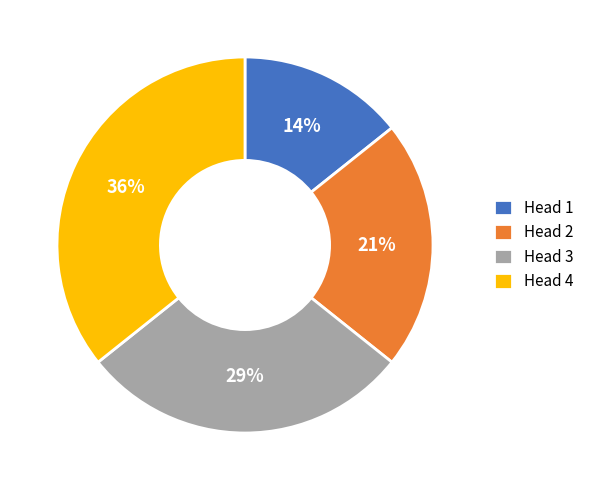

How many slices are in this pie chart?

4